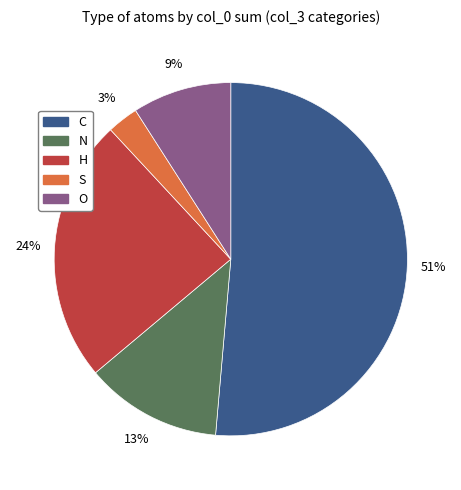

Which has a higher value, O or C?

C